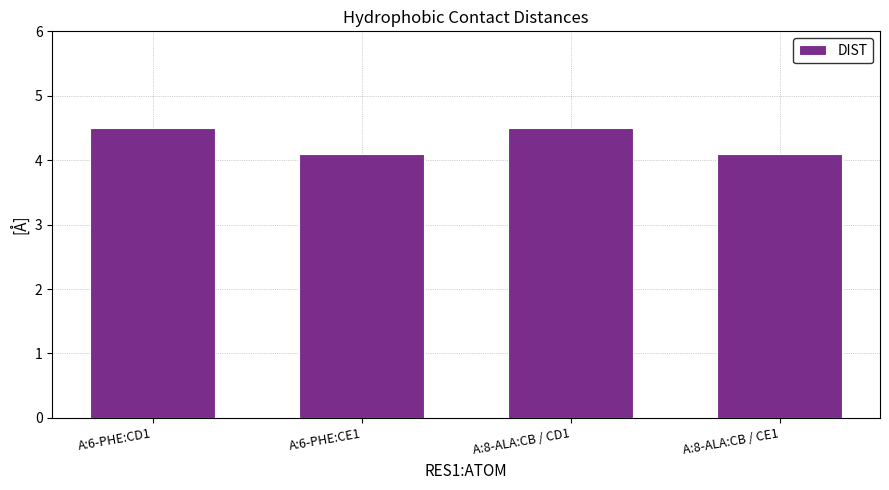

What is the value of the 3rd bar from the left?

4.5